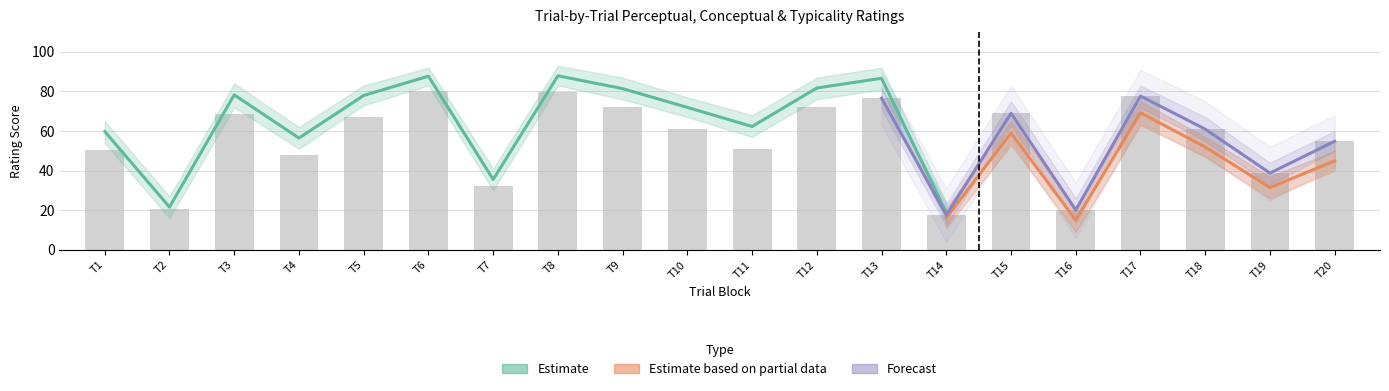

What is the minimum value shown in the chart?

15.0